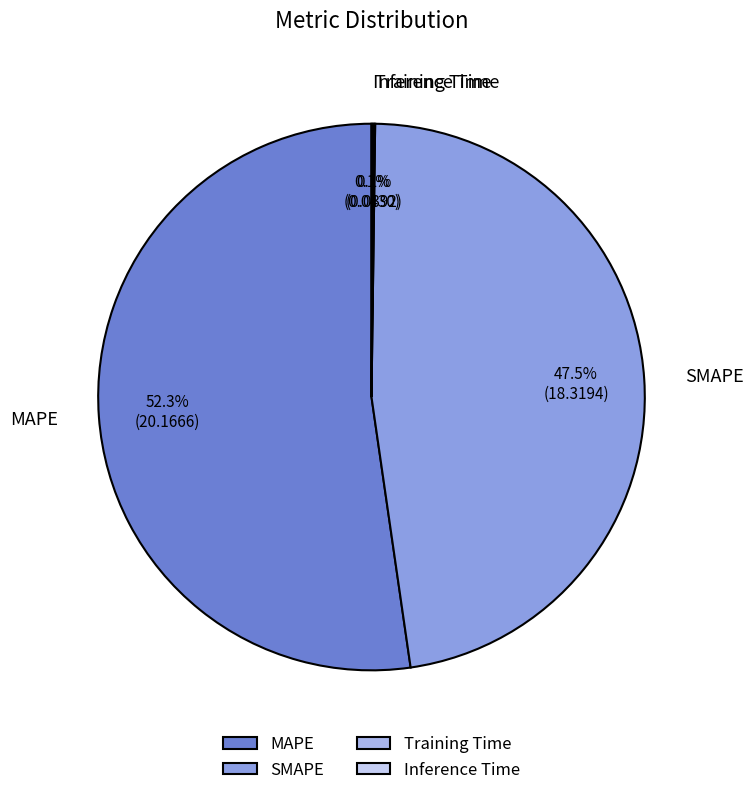

Which category accounts for the majority?

MAPE